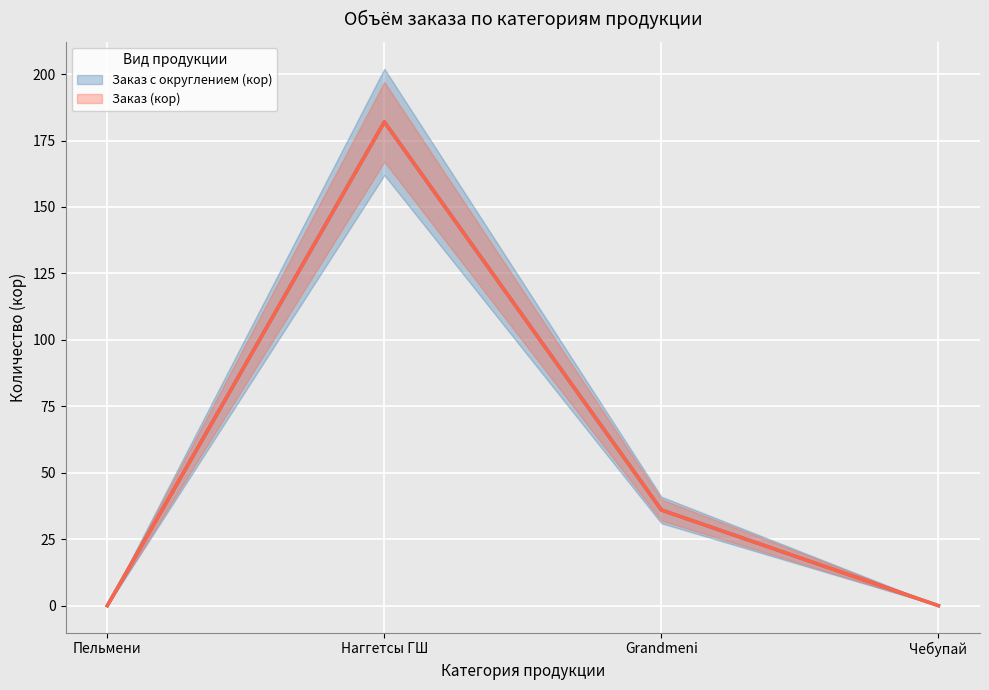

True or false: Заказ с округлением (кор) has a value of 36 at Grandmeni.

True